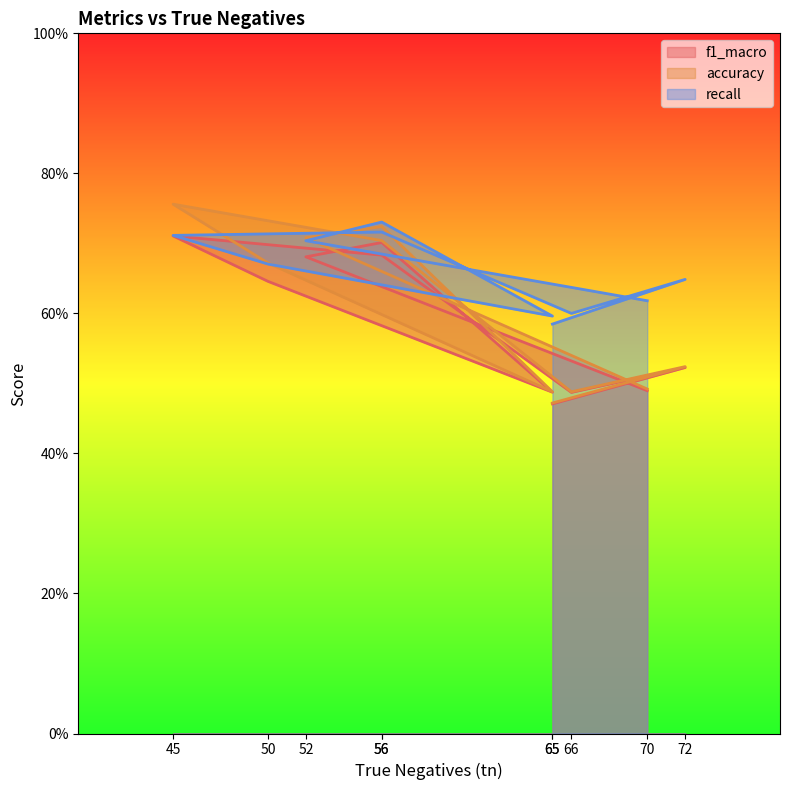

Which category has the highest value in the accuracy series?

45